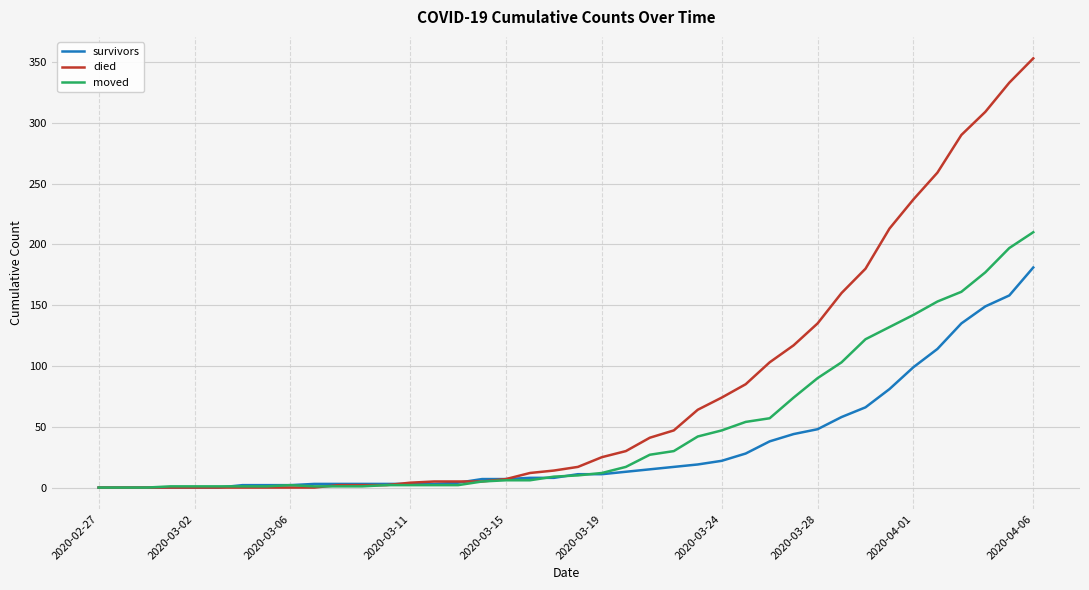

List the series in order of their peak value, highest first.

died, moved, survivors